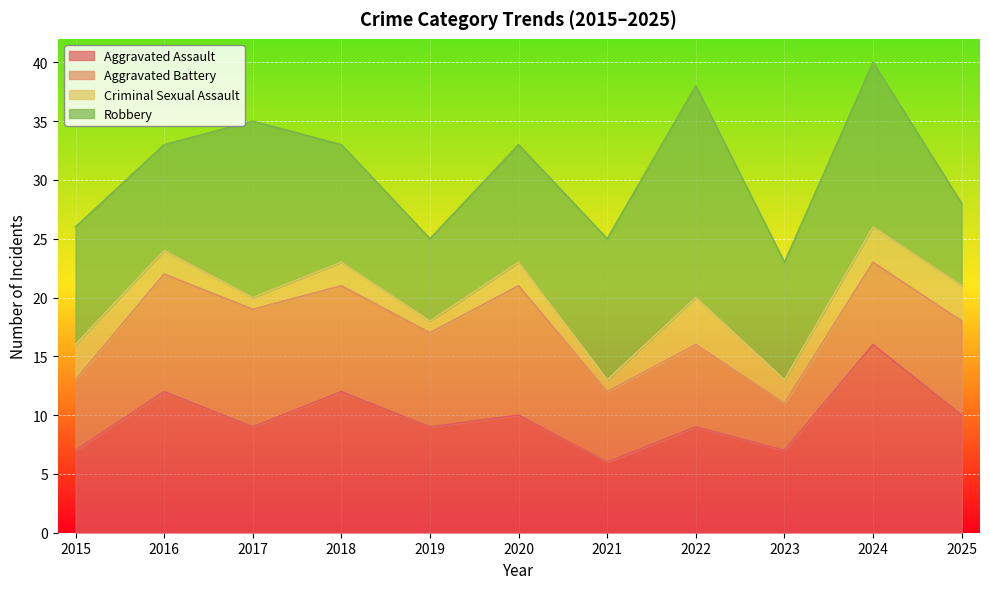

Which category has the lowest value in the Criminal Sexual Assault series?

2017